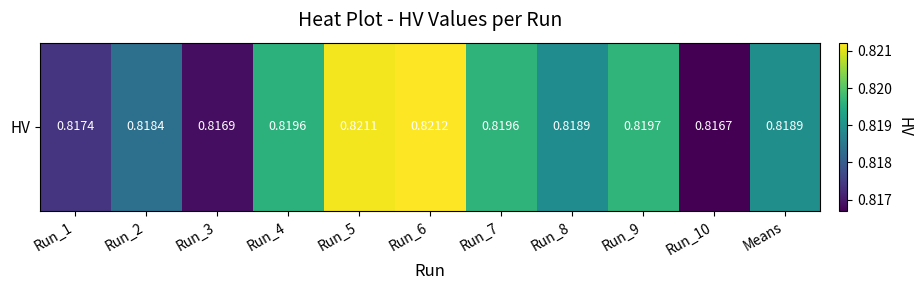

What is the approximate value at Run_1?

0.8